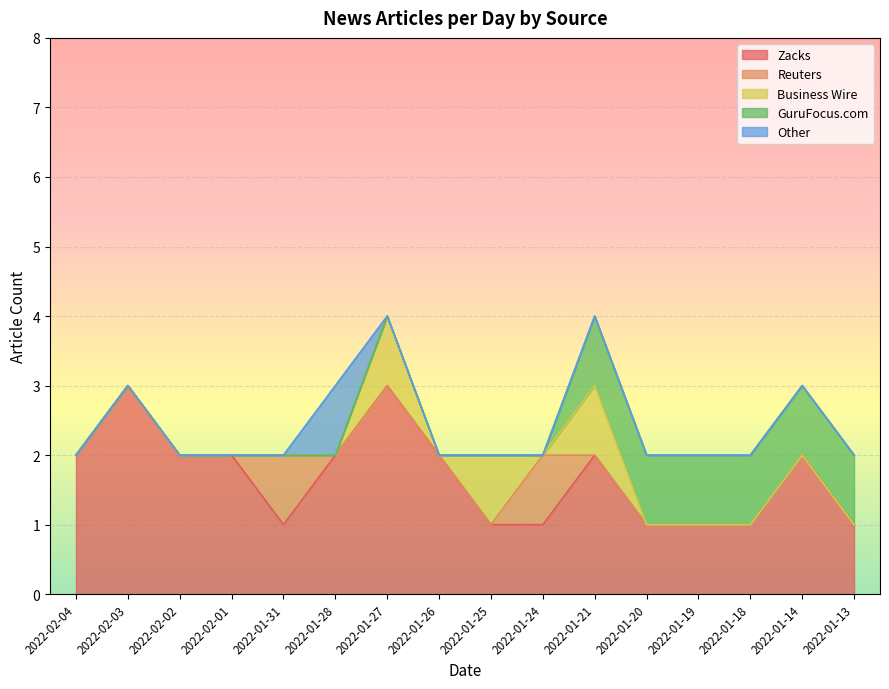

What is the total value across all series at 2022-02-04?

2